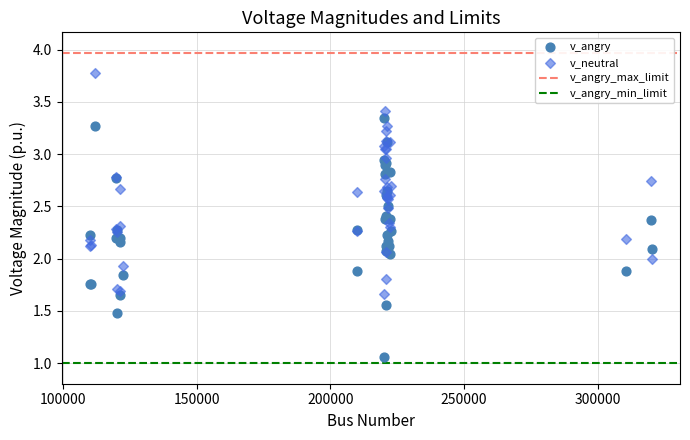

Which series contains the lowest Y value?

v_angry